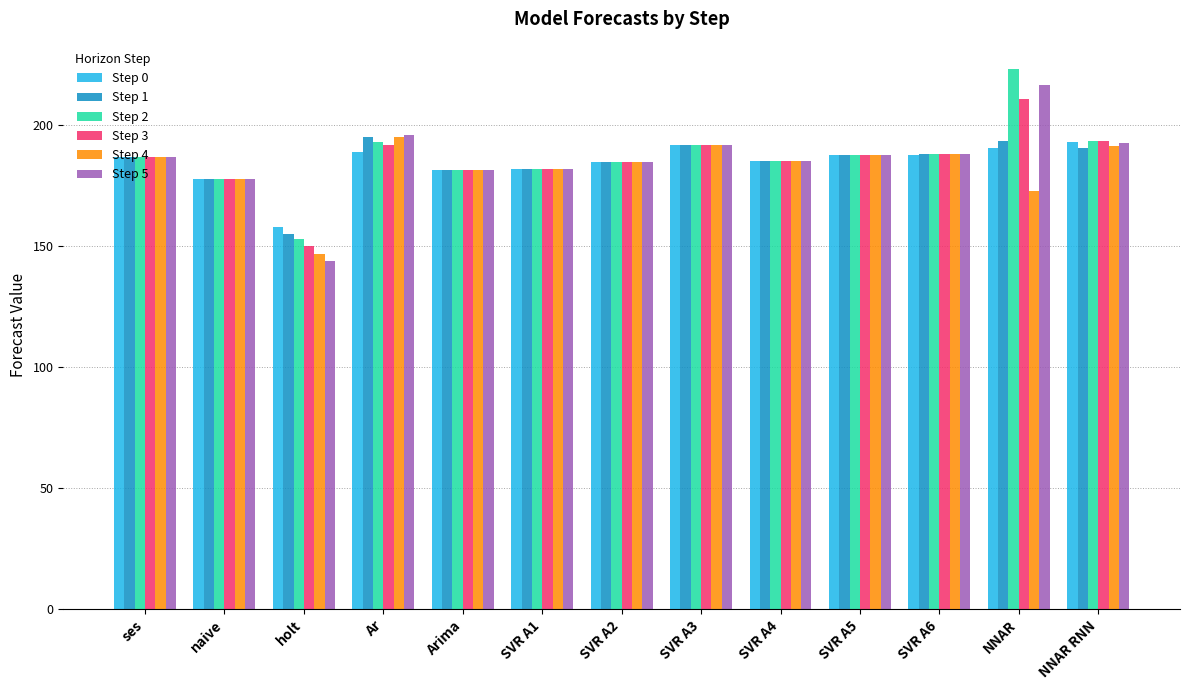

True or false: Step 4 has a value of 122.6 at naive.

False